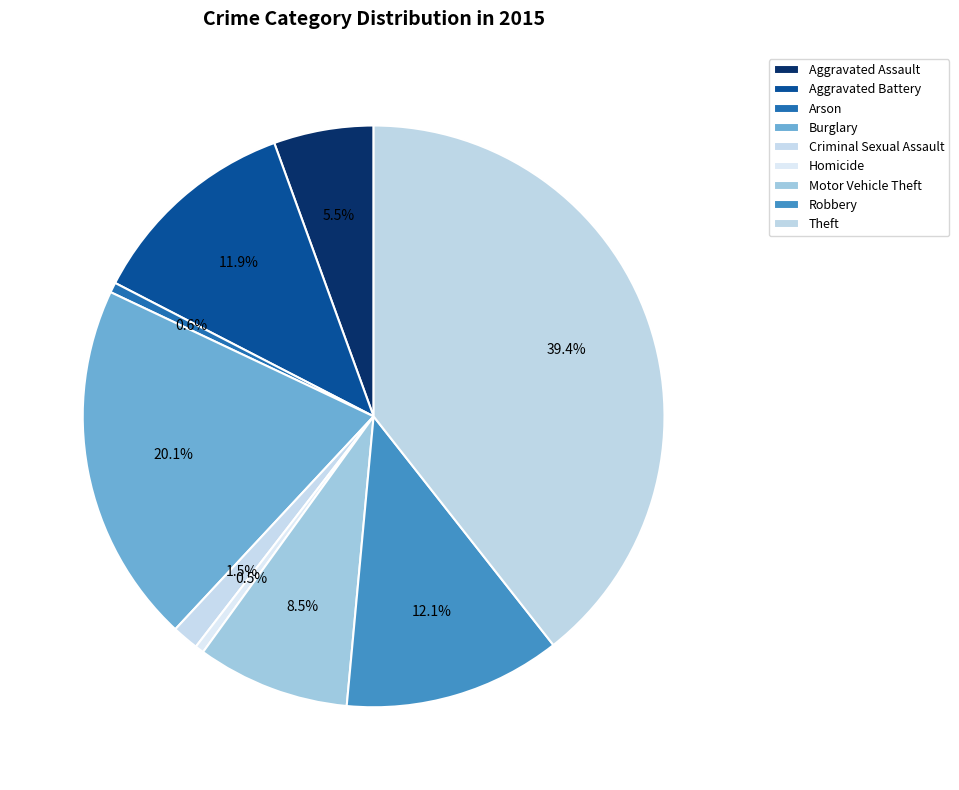

Count the number of slices in the pie.

9